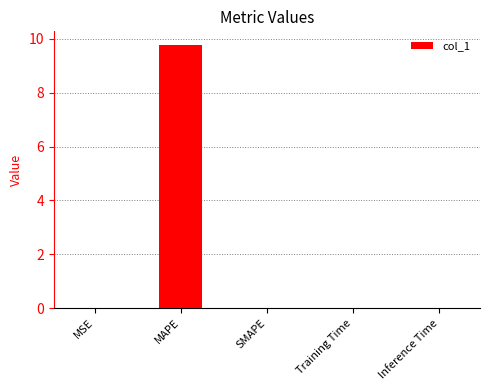

At which category does the chart reach its peak across all series?

MAPE